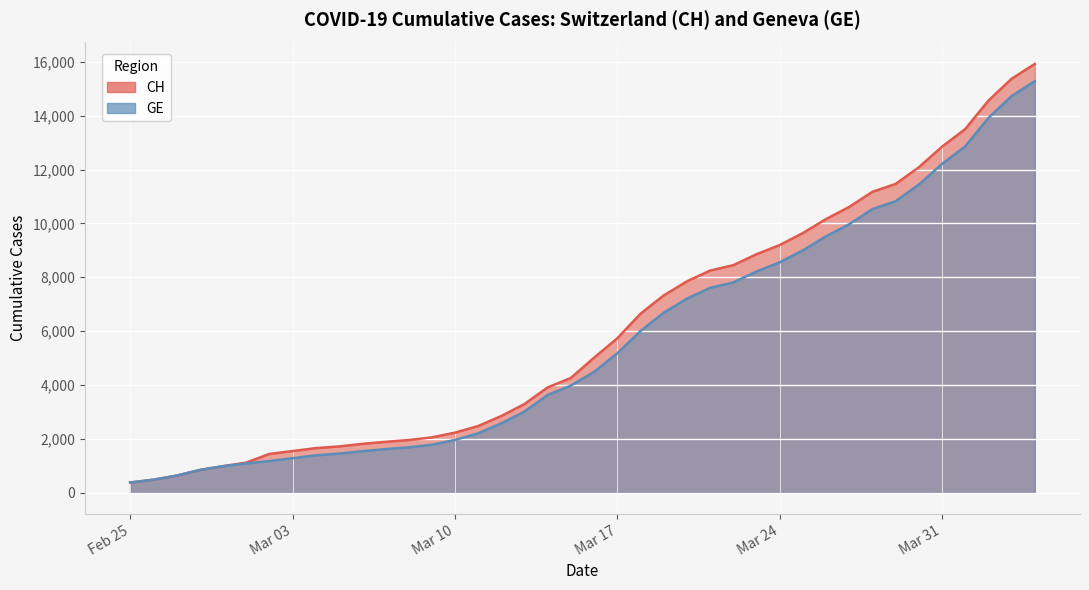

Which series has the largest range (max minus min)?

CH